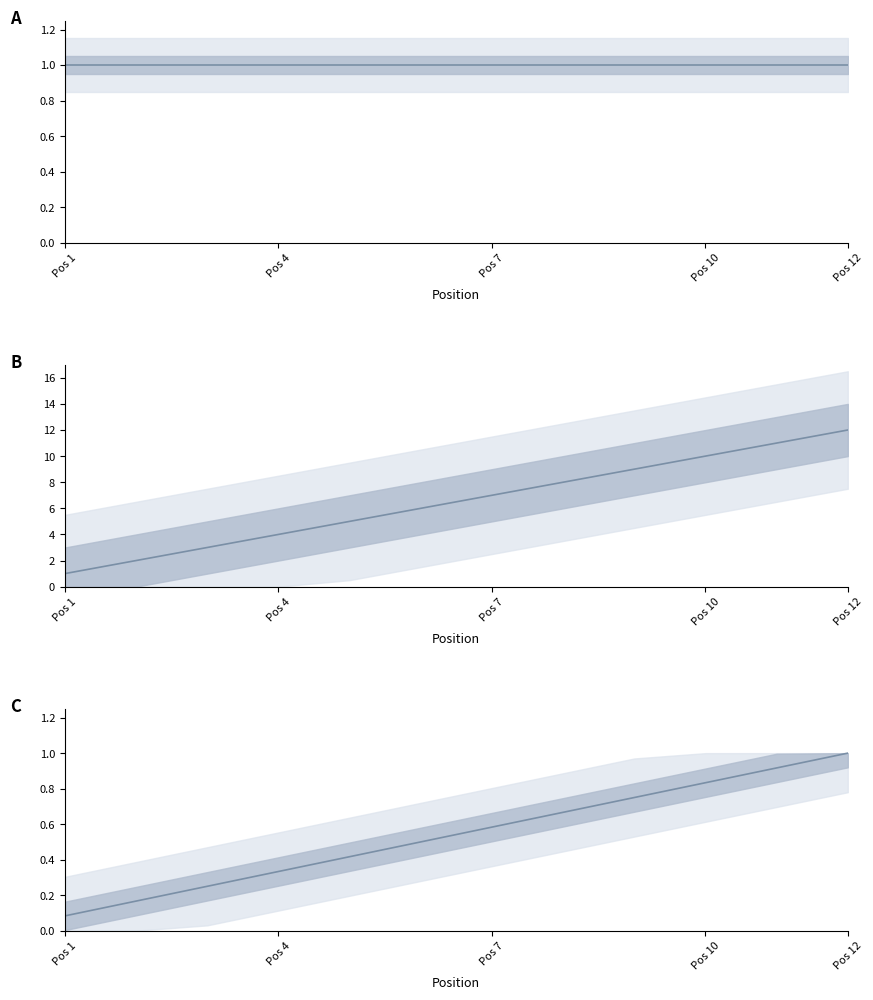

True or false: isnumeric and position intersect in this chart.

False